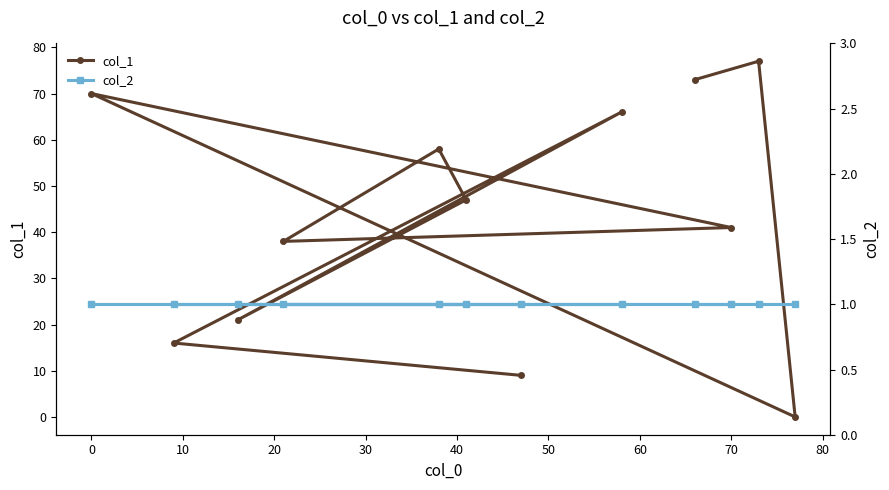

Which series changed the most between 50 and 80?

col_1